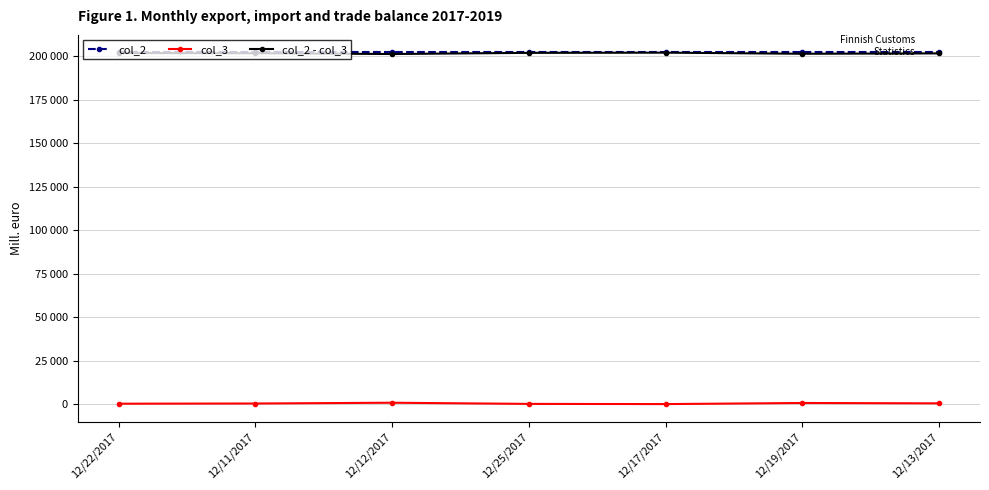

What are all the series names shown in the legend?

col_2, col_3, col_2 - col_3